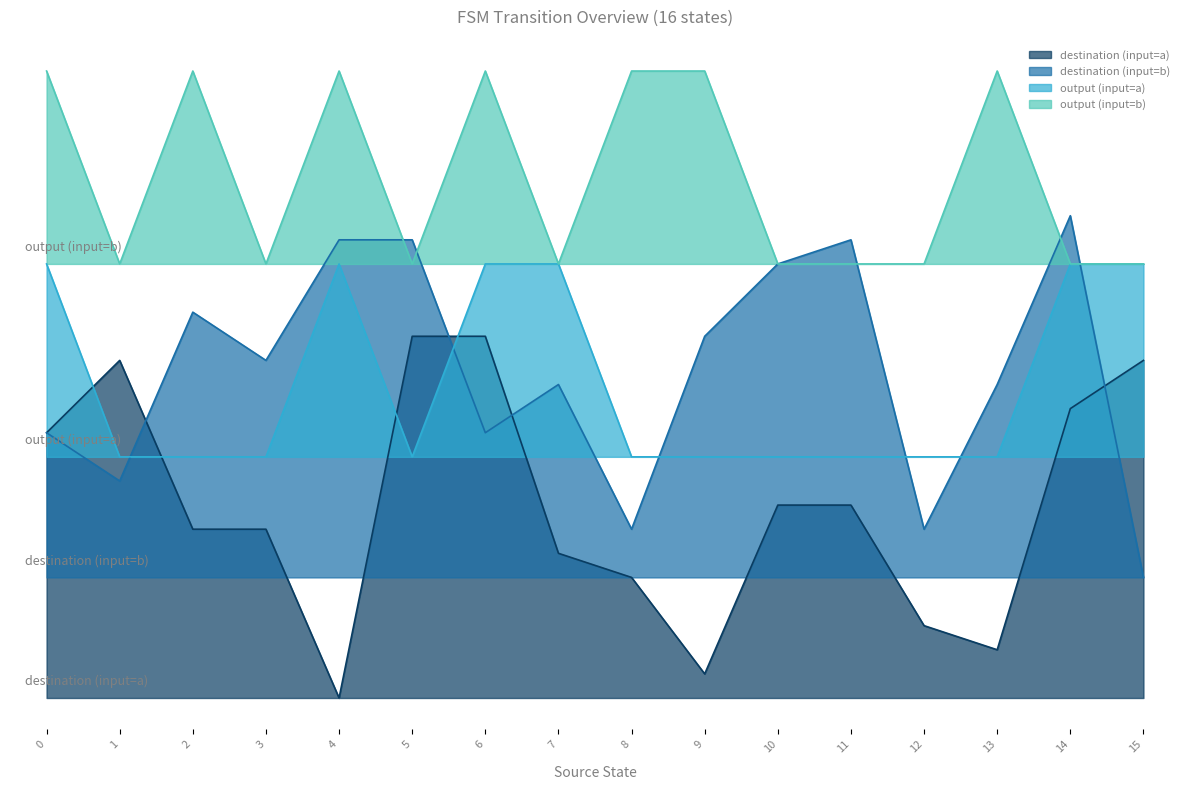

Which category has the highest value in the destination_state series?

5